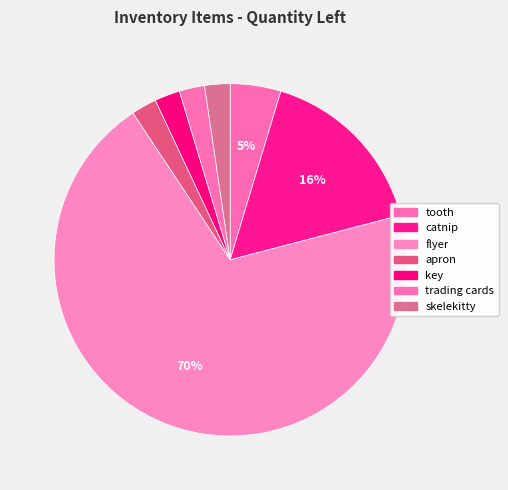

To the nearest percent, what portion does skelekitty represent?

2%